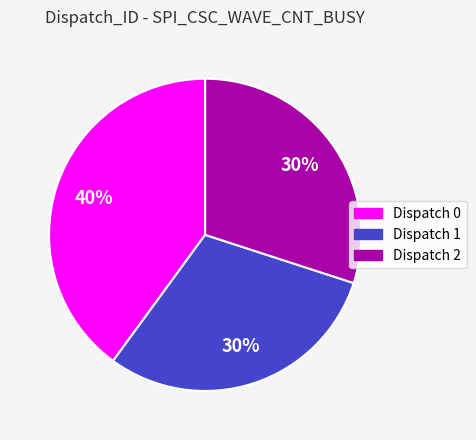

True or false: Dispatch 0 accounts for 40% of the total.

True